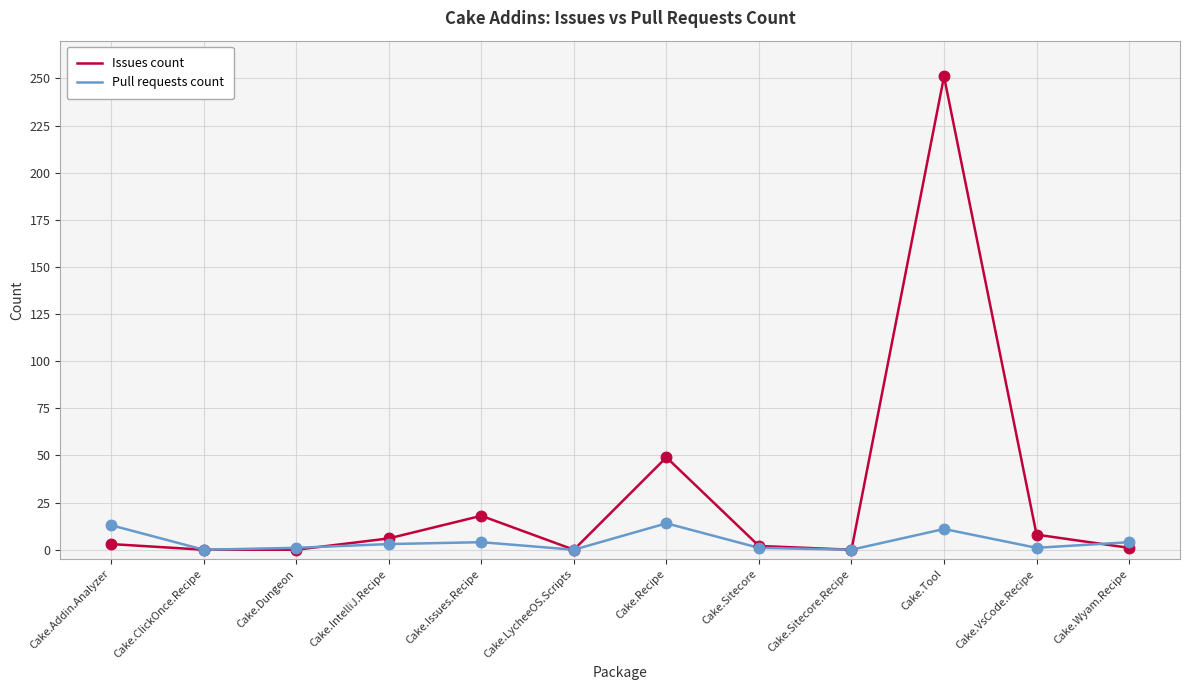

Which series has the widest spread of values?

Issues count